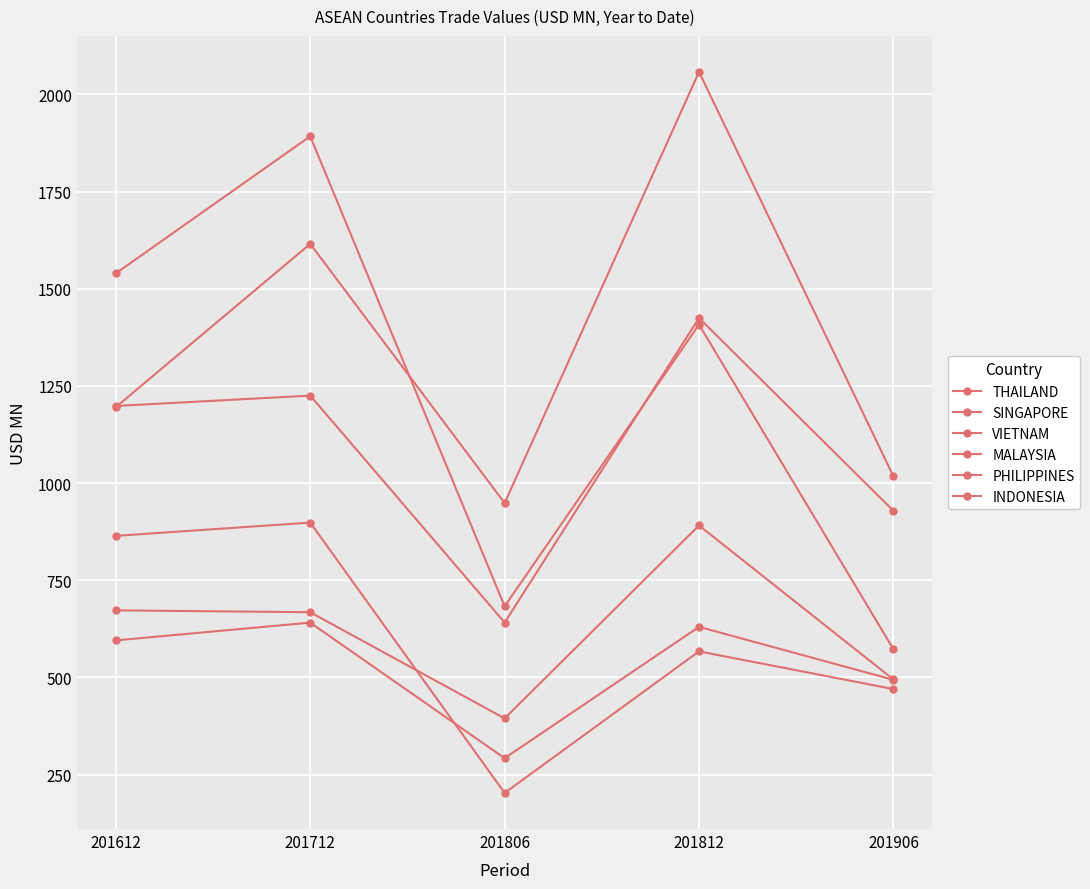

How many data points in PHILIPPINES are above 595?

3